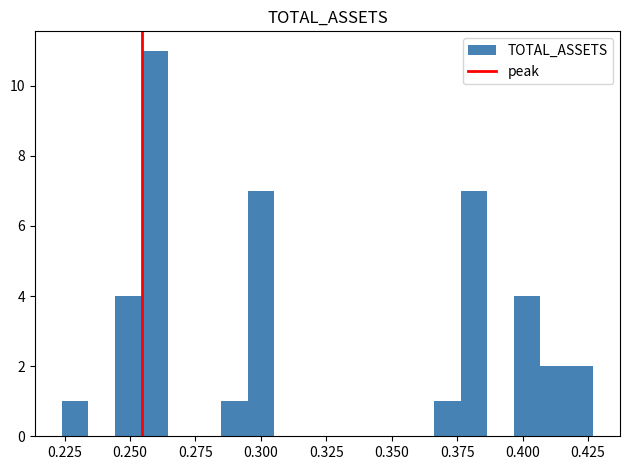

Around what value on the x-axis is the tallest bar? Give the approximate position of its centre, as read against the axis.

0.260